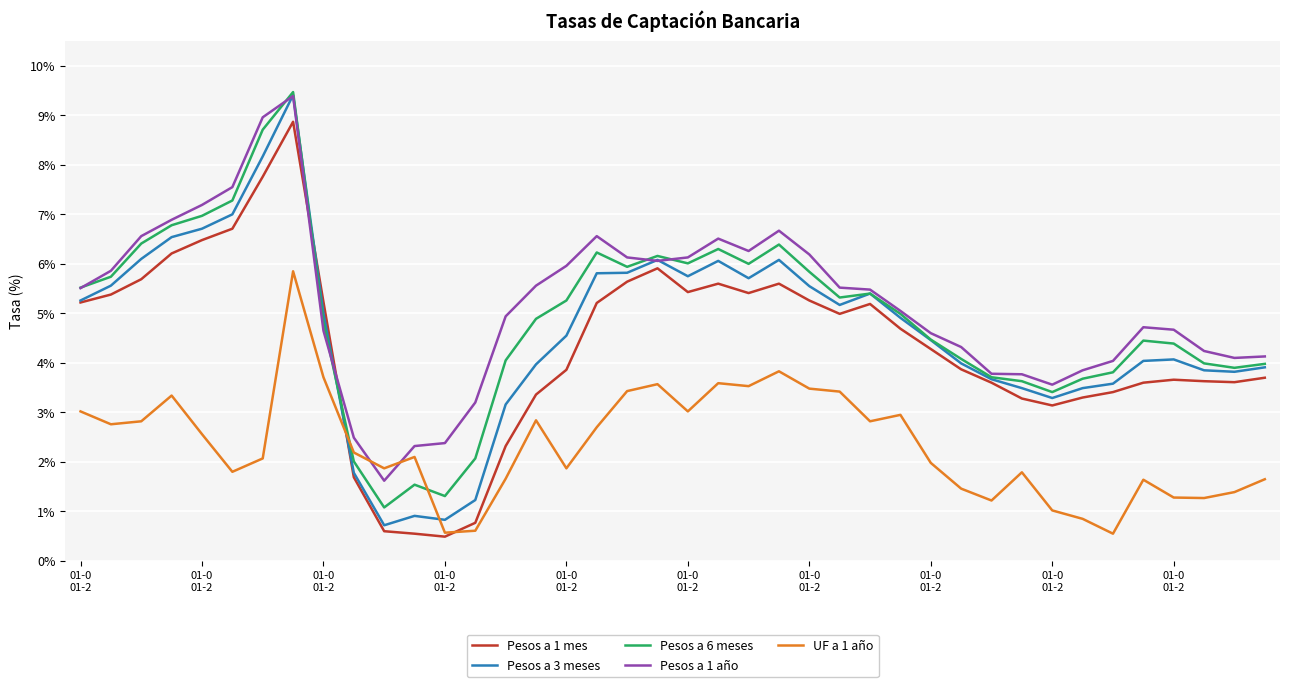

After their last crossing, which series has the higher values: UF a 1 año or Pesos a 3 meses?

Pesos a 3 meses